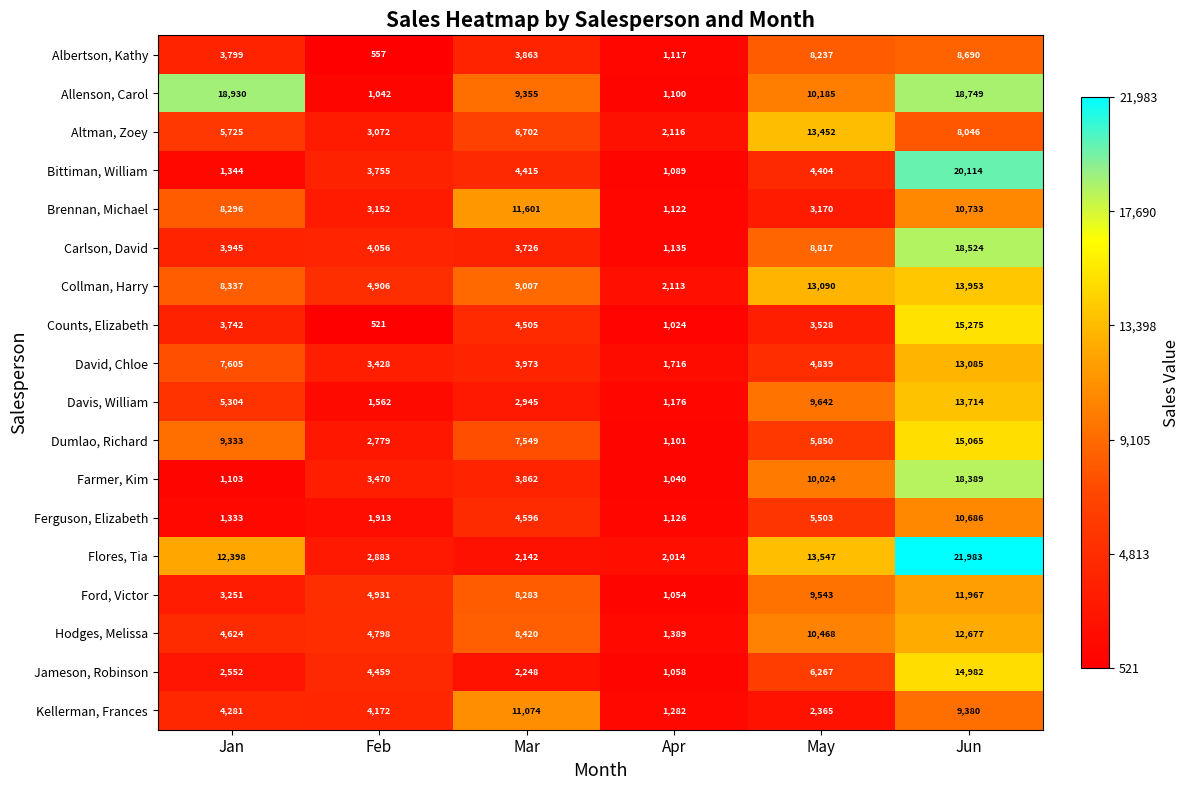

What is the total value across all series at Jan?

105902